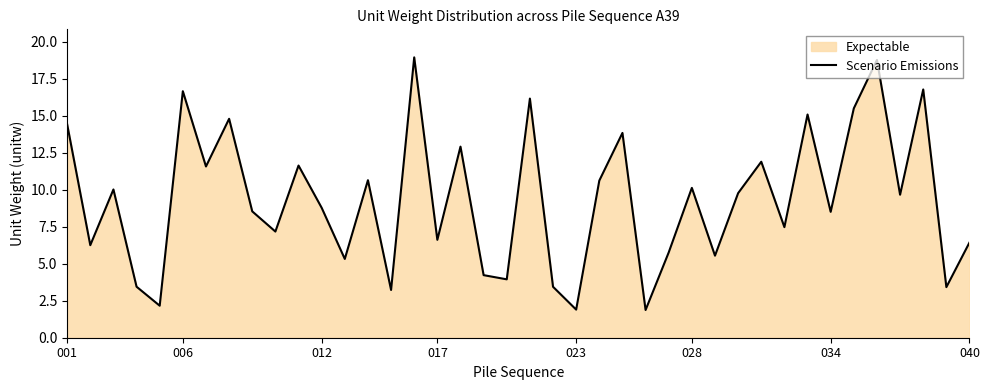

What is the value of the 18th point from the left?

12.9